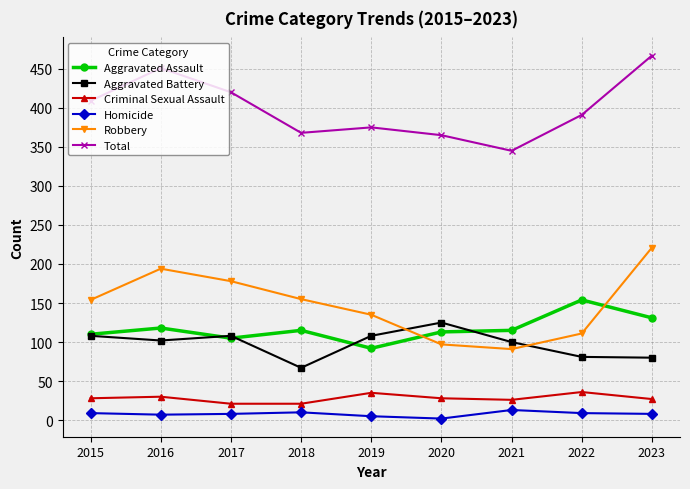

What is the value of the Aggravated Battery point at the 2nd from the left?

102